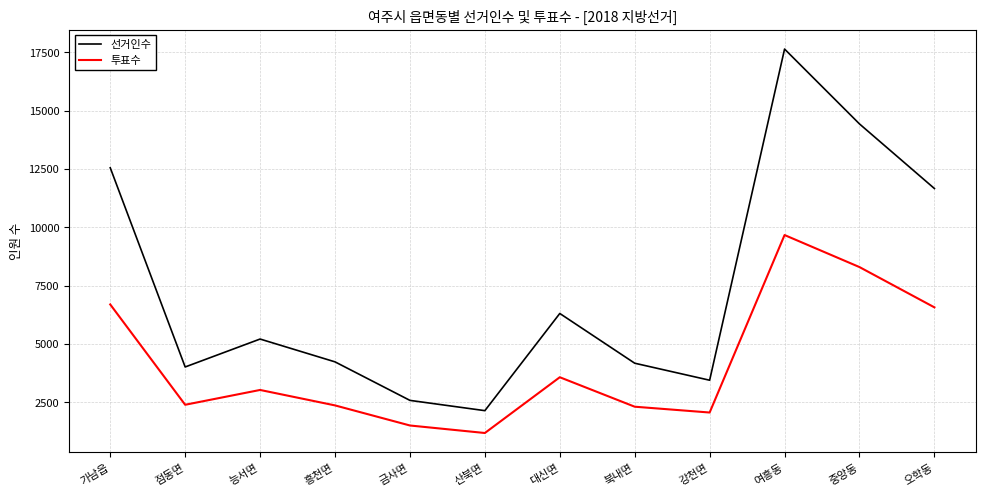

Which series has the largest range (max minus min)?

선거인수